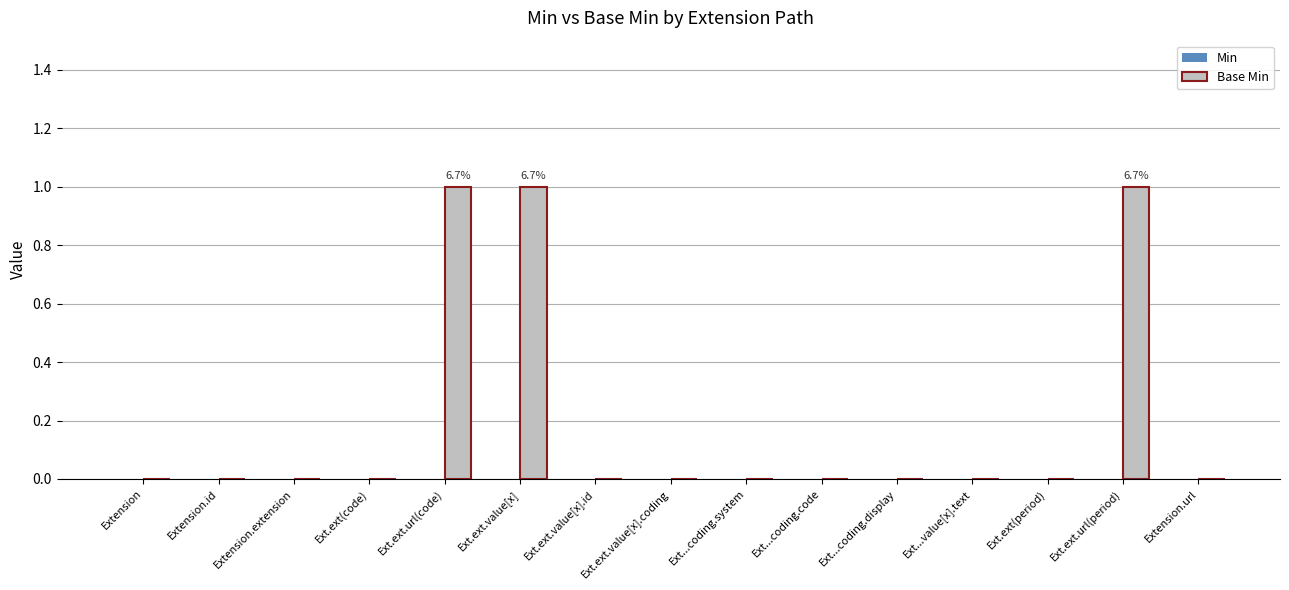

What is the change in value from Extension.id to Ext.ext.url(period)?

+1